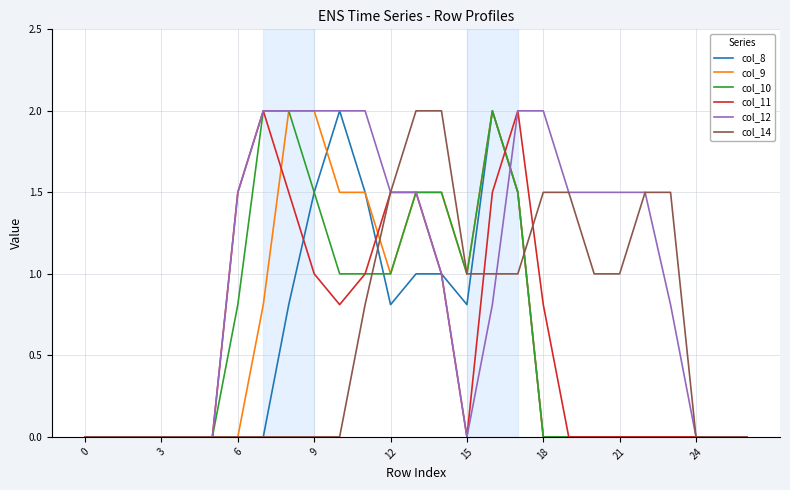

Reading left to right, transcribe all the data shown in this chart.

col_8: 0.0	0.0	0.0	0.0	0.0	0.0	0.0	0.0	0.8	1.5	2.0	1.5	0.8	1.0	1.0	0.8	2.0	1.5	0.0	0.0	0.0	0.0	0.0	0.0	0.0	0.0	0.0
col_9: 0.0	0.0	0.0	0.0	0.0	0.0	0.0	0.8	2.0	2.0	1.5	1.5	1.0	1.5	1.5	1.0	2.0	1.5	0.0	0.0	0.0	0.0	0.0	0.0	0.0	0.0	0.0
col_10: 0.0	0.0	0.0	0.0	0.0	0.0	0.8	2.0	2.0	1.5	1.0	1.0	1.0	1.5	1.5	1.0	2.0	1.5	0.0	0.0	0.0	0.0	0.0	0.0	0.0	0.0	0.0
col_11: 0.0	0.0	0.0	0.0	0.0	0.0	1.5	2.0	1.5	1.0	0.8	1.0	1.5	1.5	1.0	0.0	1.5	2.0	0.8	0.0	0.0	0.0	0.0	0.0	0.0	0.0	0.0
col_12: 0.0	0.0	0.0	0.0	0.0	0.0	1.5	2.0	2.0	2.0	2.0	2.0	1.5	1.5	1.0	0.0	0.8	2.0	2.0	1.5	1.5	1.5	1.5	0.8	0.0	0.0	0.0
col_14: 0.0	0.0	0.0	0.0	0.0	0.0	0.0	0.0	0.0	0.0	0.0	0.8	1.5	2.0	2.0	1.0	1.0	1.0	1.5	1.5	1.0	1.0	1.5	1.5	0.0	0.0	0.0